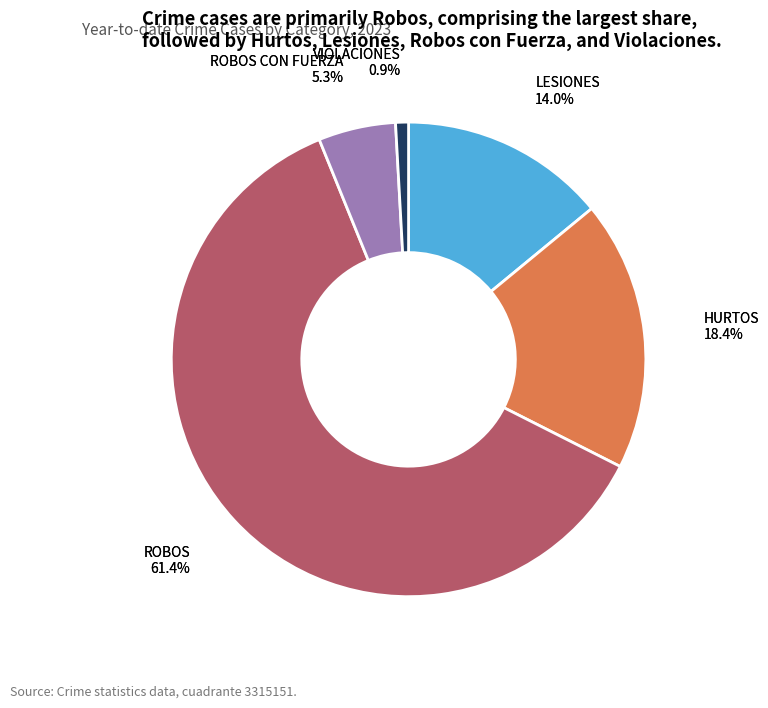

Rank the categories by value from lowest to highest.

VIOLACIONES, ROBOS CON FUERZA, LESIONES, HURTOS, ROBOS